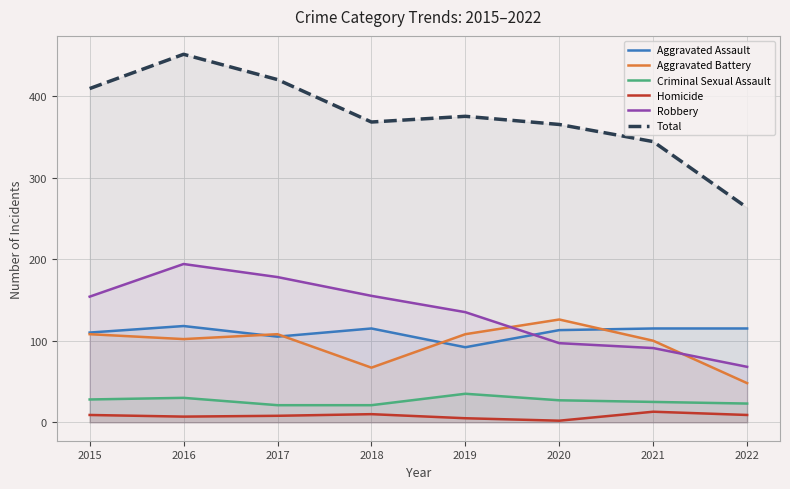

What is the minimum value for Aggravated Assault?

92